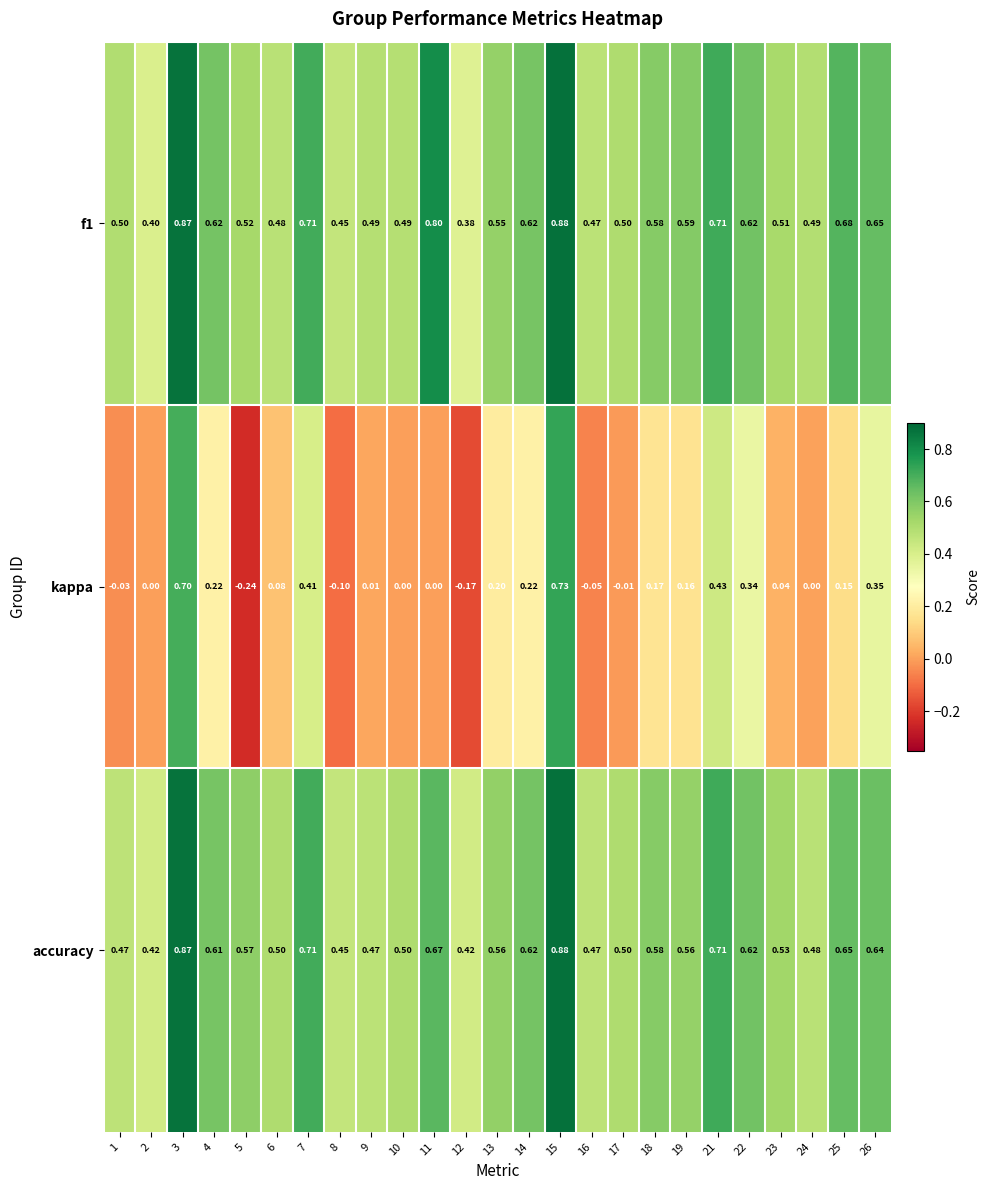

Is the value of kappa at 6 greater than the value of accuracy at 8?

No